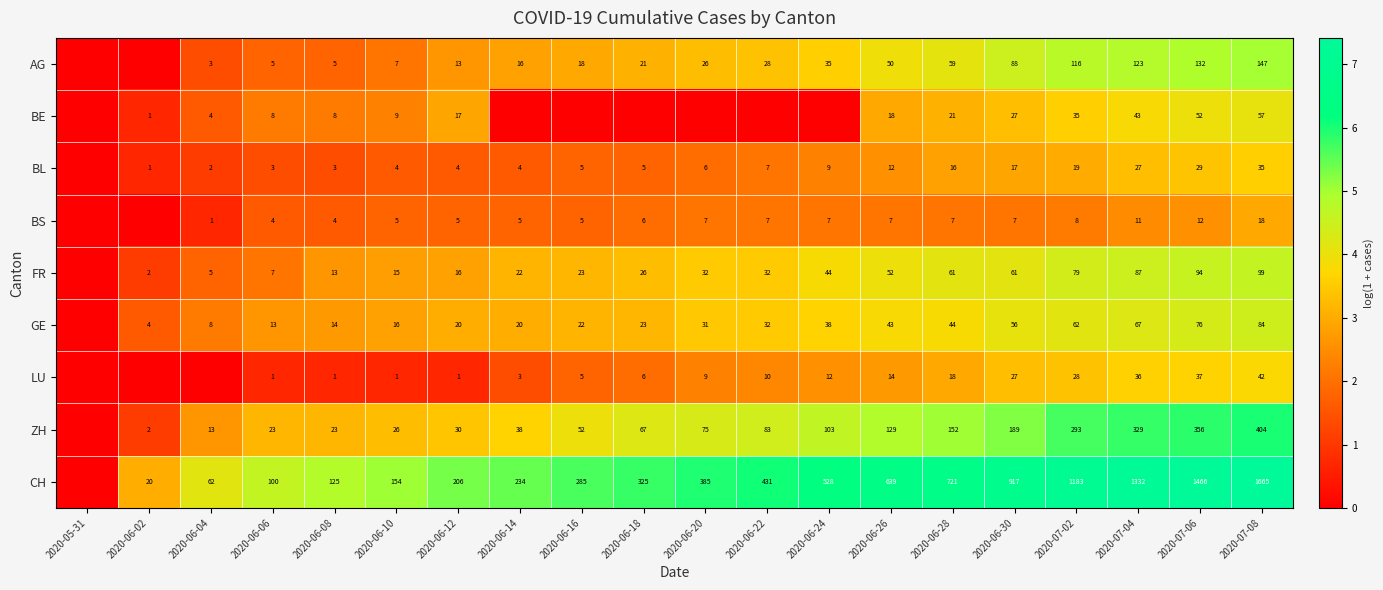

Rank the series at 2020-07-06 from lowest to highest value.

BS, BL, LU, BE, GE, FR, AG, ZH, CH